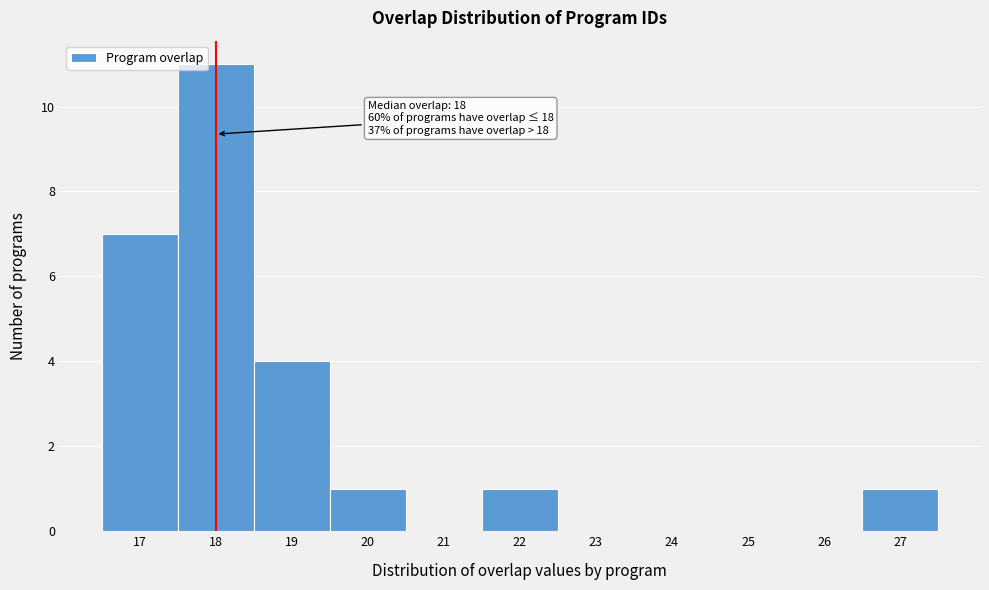

Which range on the x-axis has the tallest bar?

17.5 to 18.5